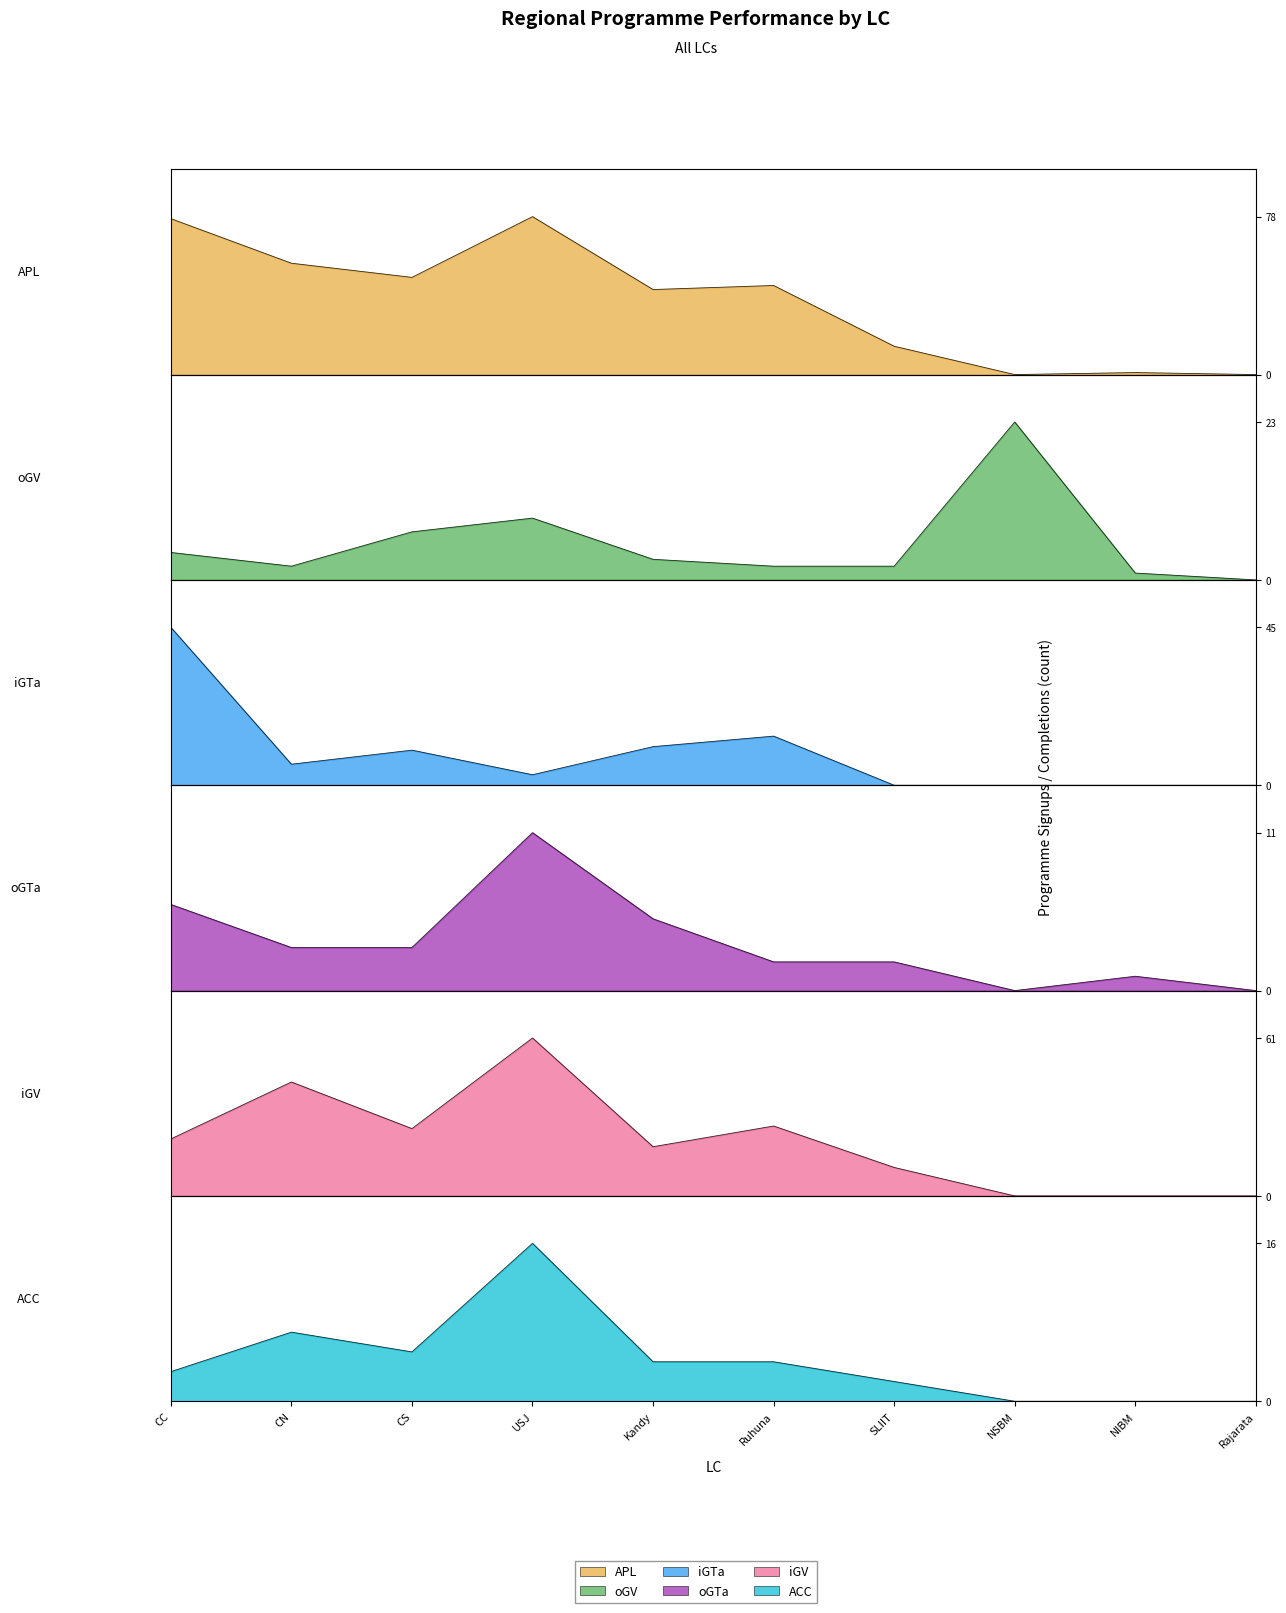

What position from the right is Kandy?

6